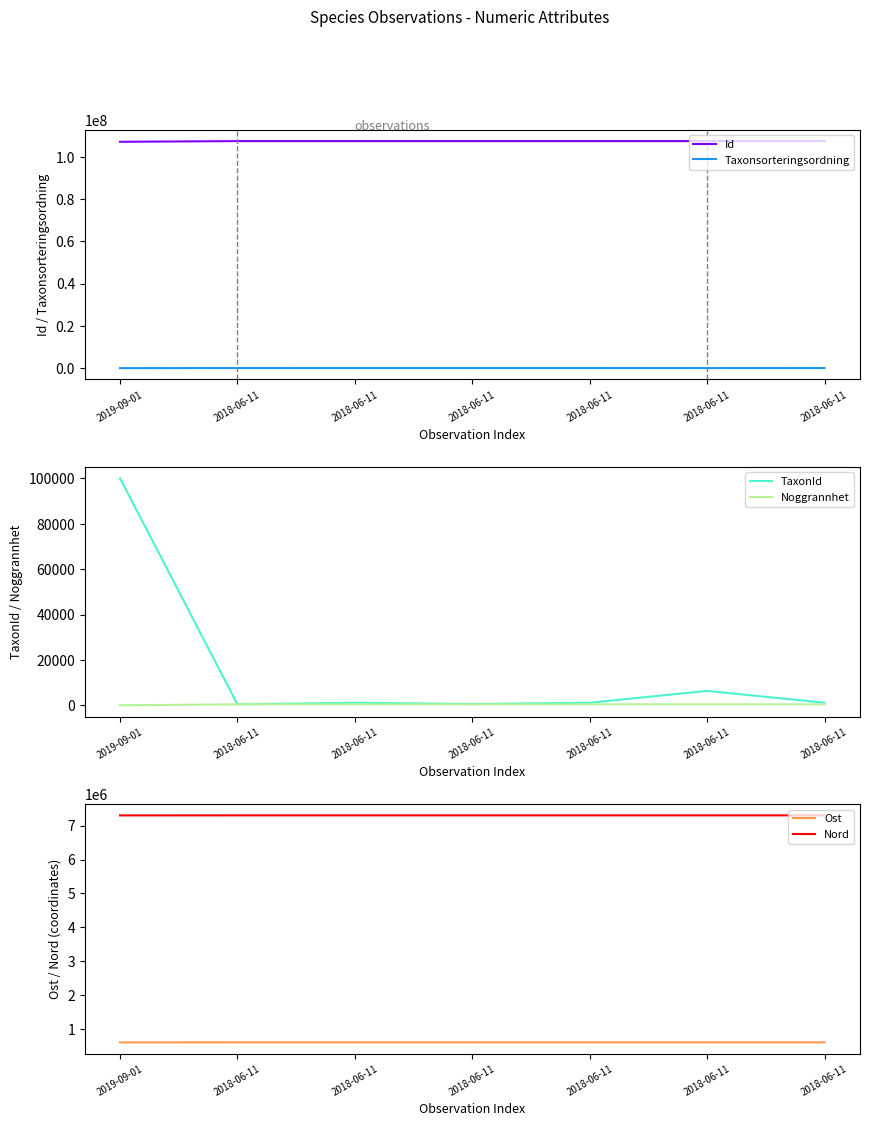

Reading left to right, extract all data points from this chart.

Id: 107168419.0	107494222.0	107494223.0	107494220.0	107494224.0	107494225.0	107494221.0
Taxonsorteringsordning: 57435.0	85703.0	89392.0	89673.0	89406.0	77506.0	89832.0
TaxonId: 100077.0	510.0	1202.0	658.0	1204.0	6425.0	1209.0
Noggrannhet: 100.0	500.0	500.0	500.0	500.0	500.0	500.0
Ost: 600137.2	601117.8	601117.8	601117.8	601117.8	601117.8	601117.8
Nord: 7303542.7	7304624.4	7304624.4	7304624.4	7304624.4	7304624.4	7304624.4